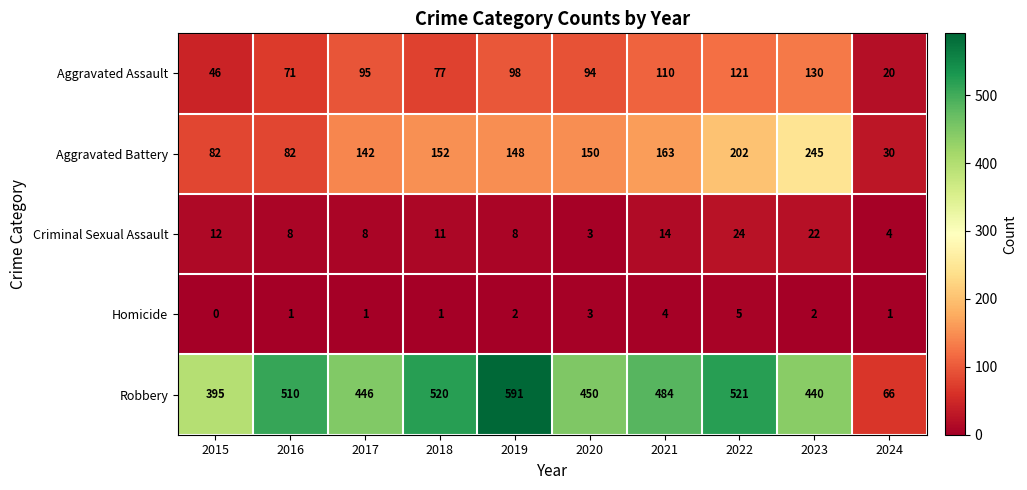

Which series has the largest total across all categories?

Robbery